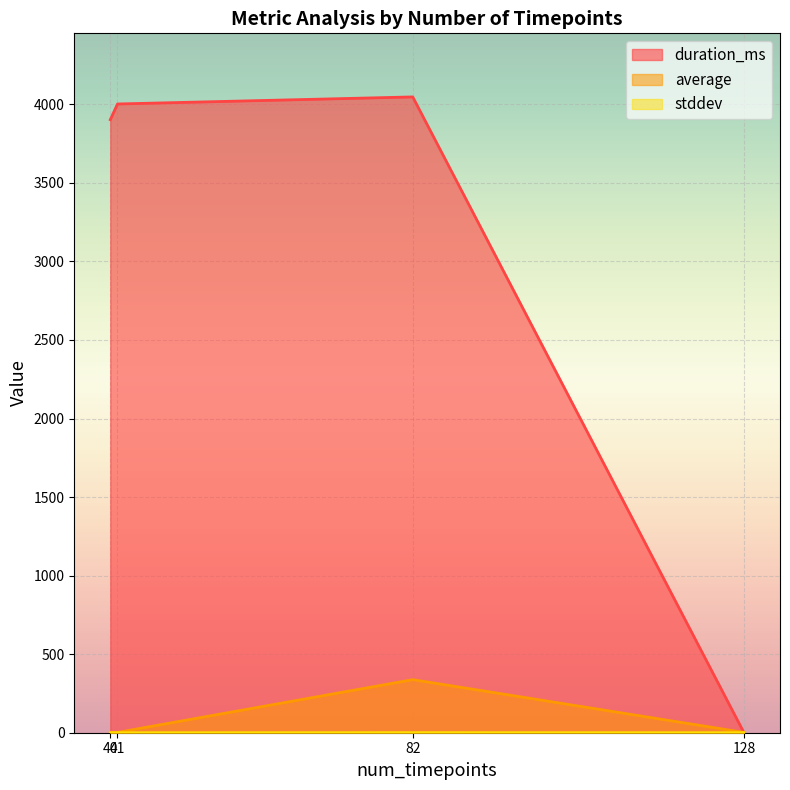

How many lines are shown in the chart?

3